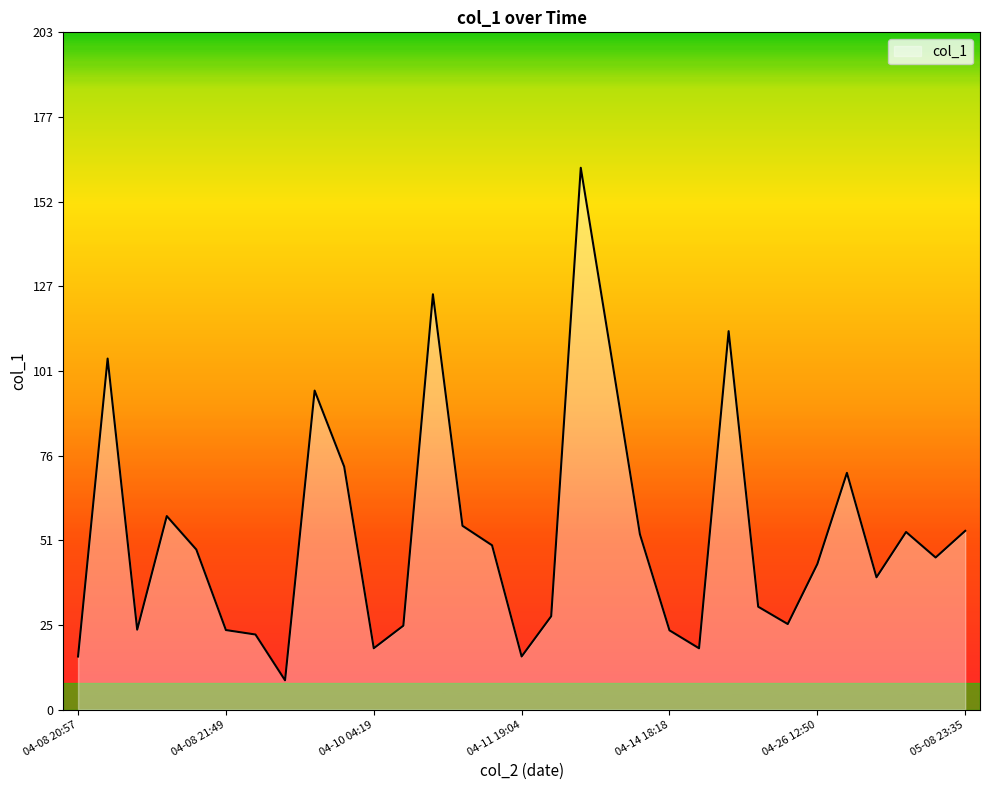

What is the maximum value shown in the chart?

162.0